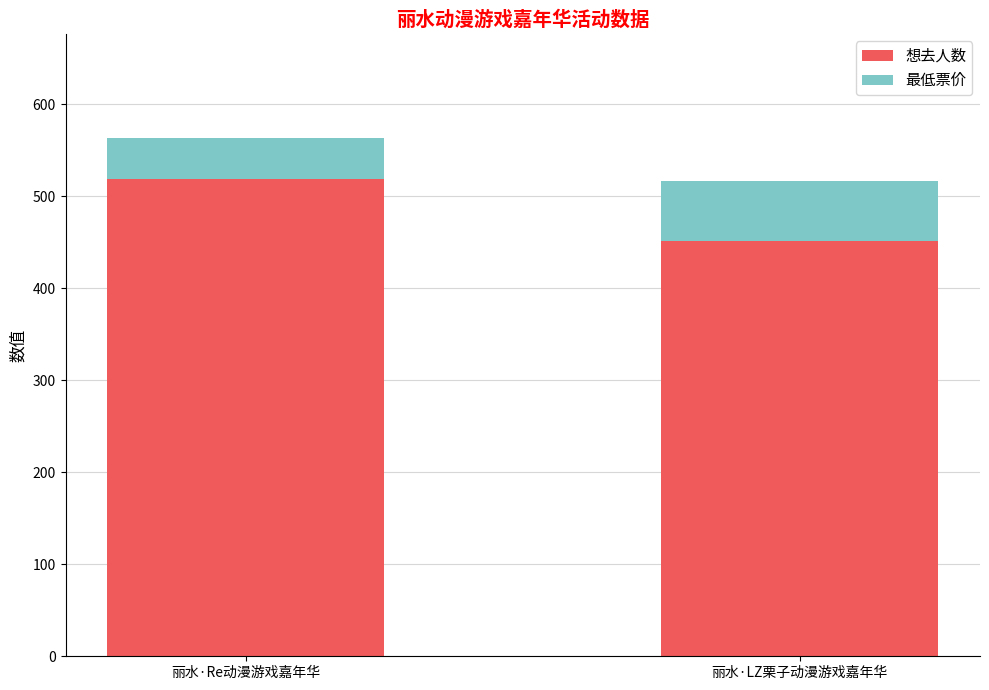

Which category has the highest value in the 想去人数 series?

丽水·Re动漫游戏嘉年华